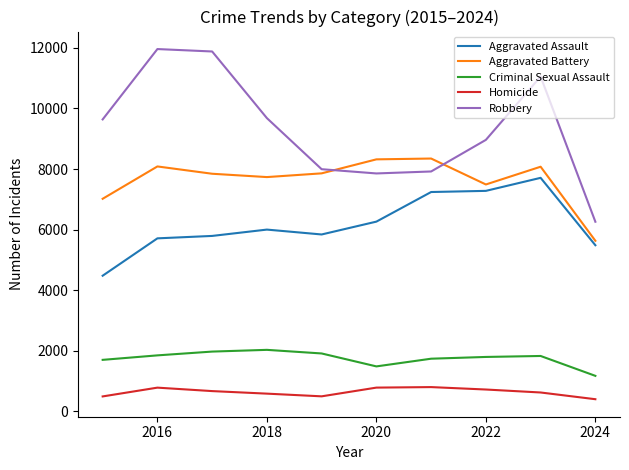

Which series has the largest total across all categories?

Robbery